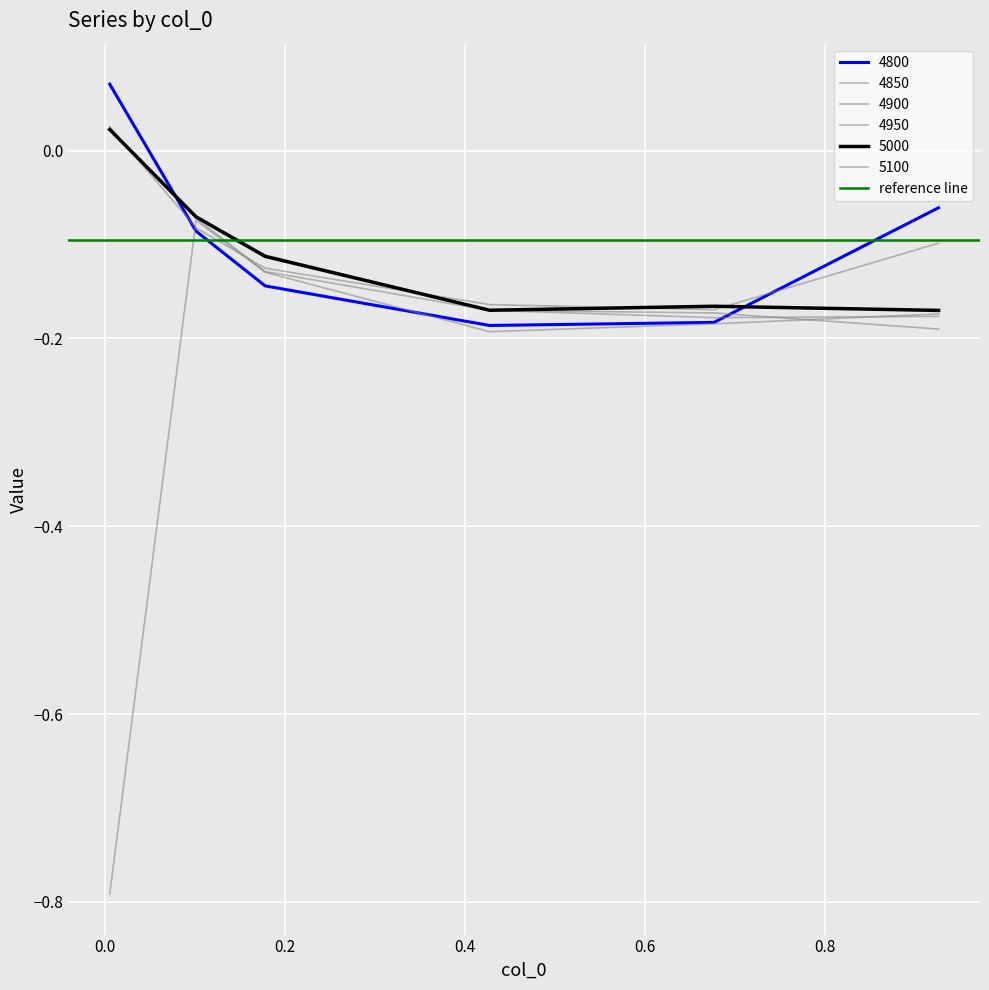

What is the label of the 4th point from the right?

0.1780821917808219